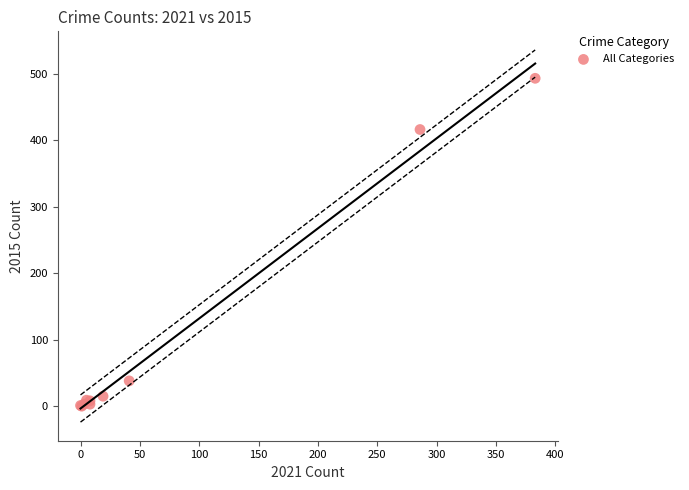

What Y value in the scatter plot is closest to 246?

416